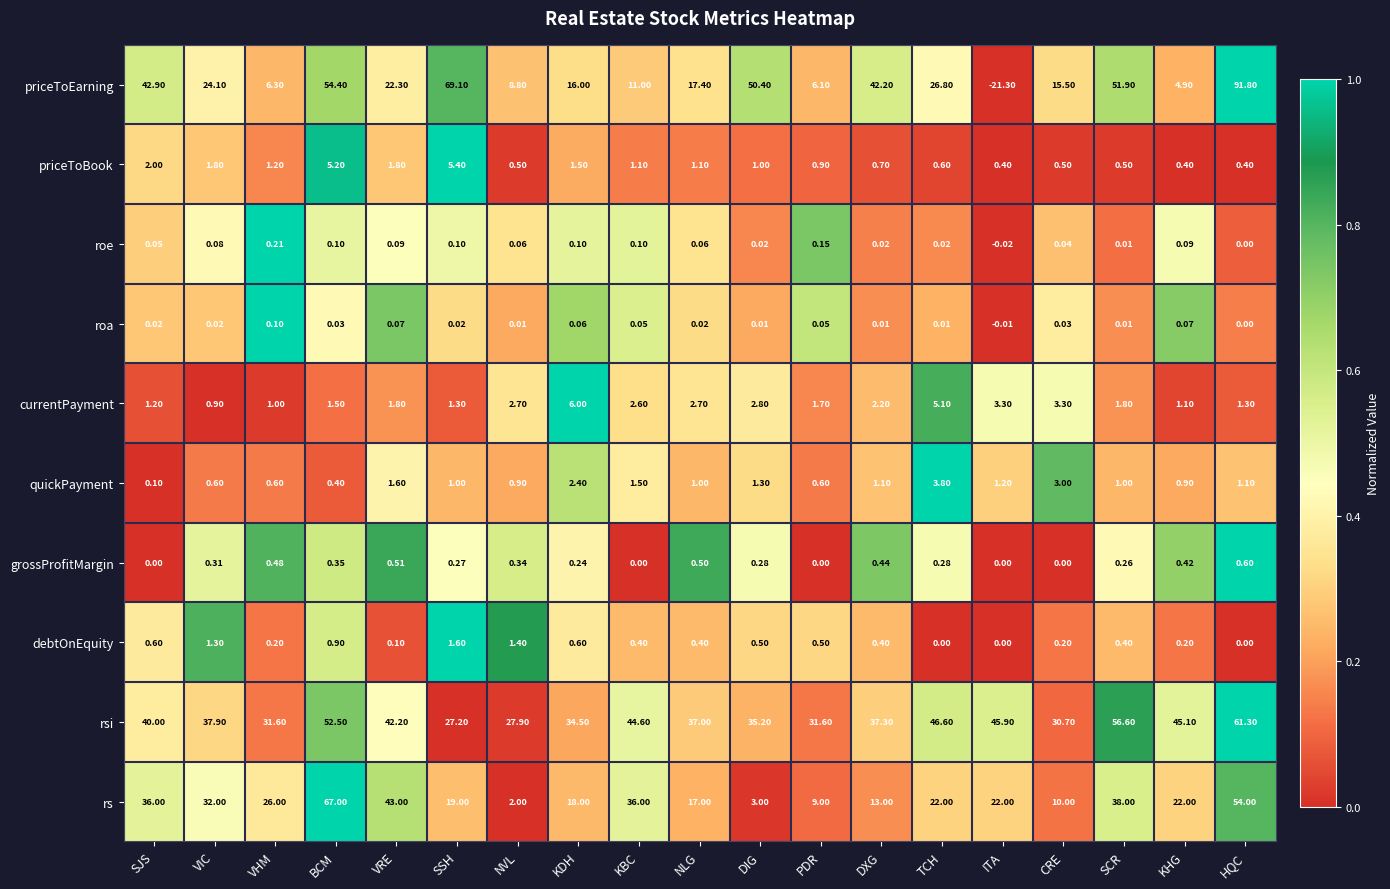

What is the difference between the highest and lowest values at NLG?

37.0